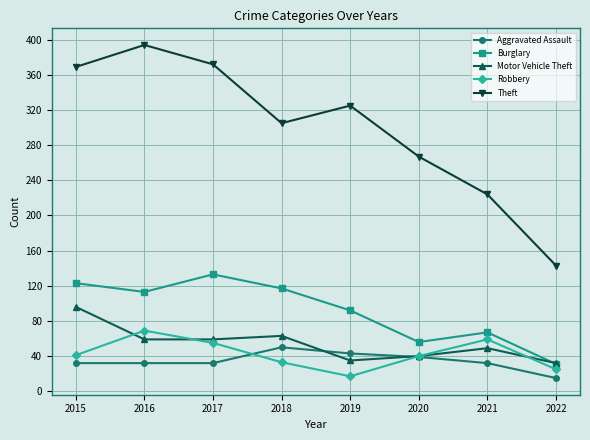

List the series in order of their peak value, lowest first.

Aggravated Assault, Robbery, Motor Vehicle Theft, Burglary, Theft